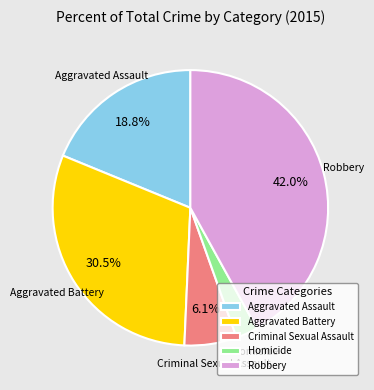

How many segments does this pie chart have?

5